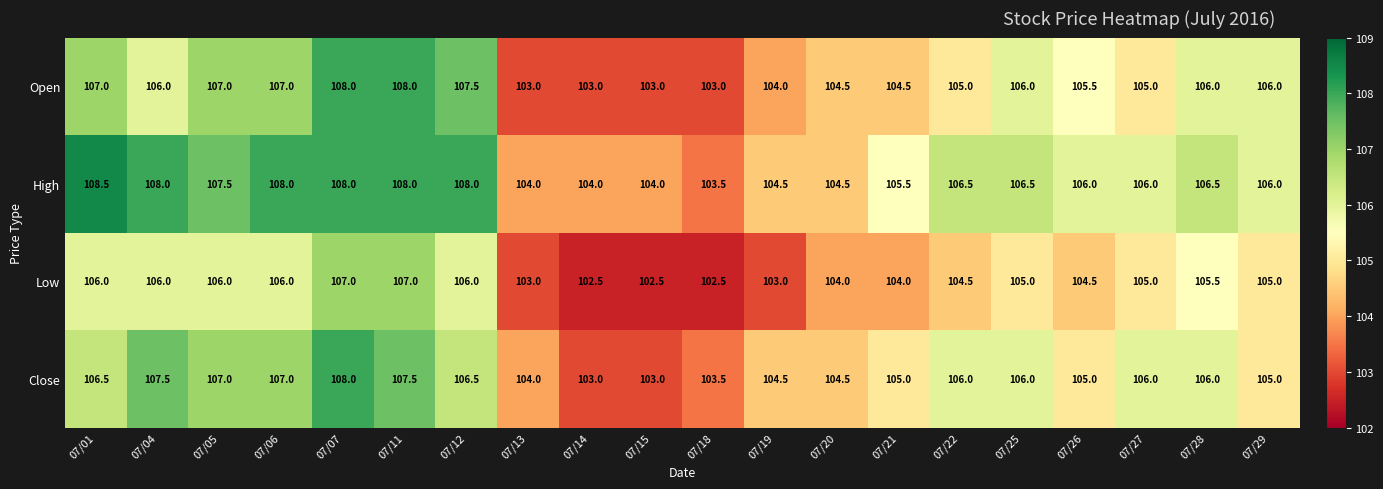

Which category has the lowest value in the High series?

07/18